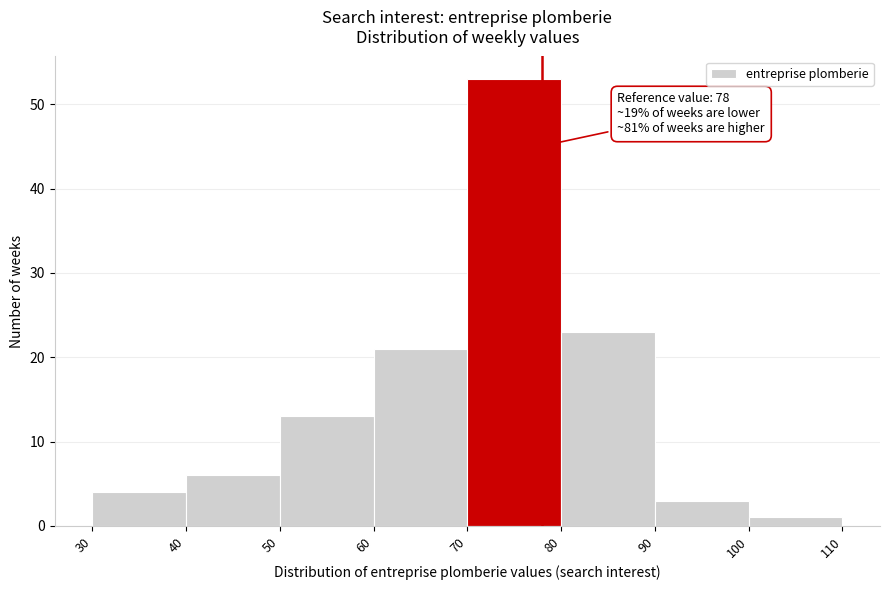

Over which range of the x-axis is the bar tallest?

70 to 80